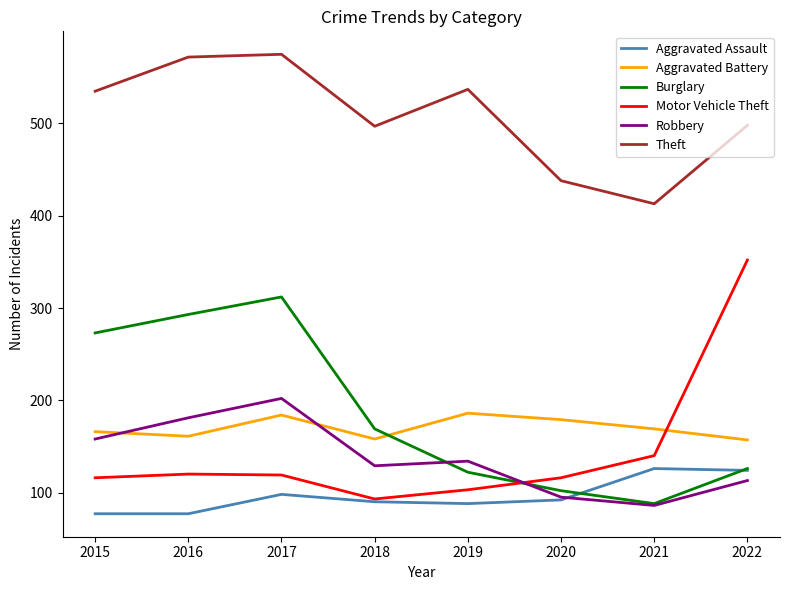

Rank the series at 2015 from highest to lowest value.

Theft, Burglary, Aggravated Battery, Robbery, Motor Vehicle Theft, Aggravated Assault